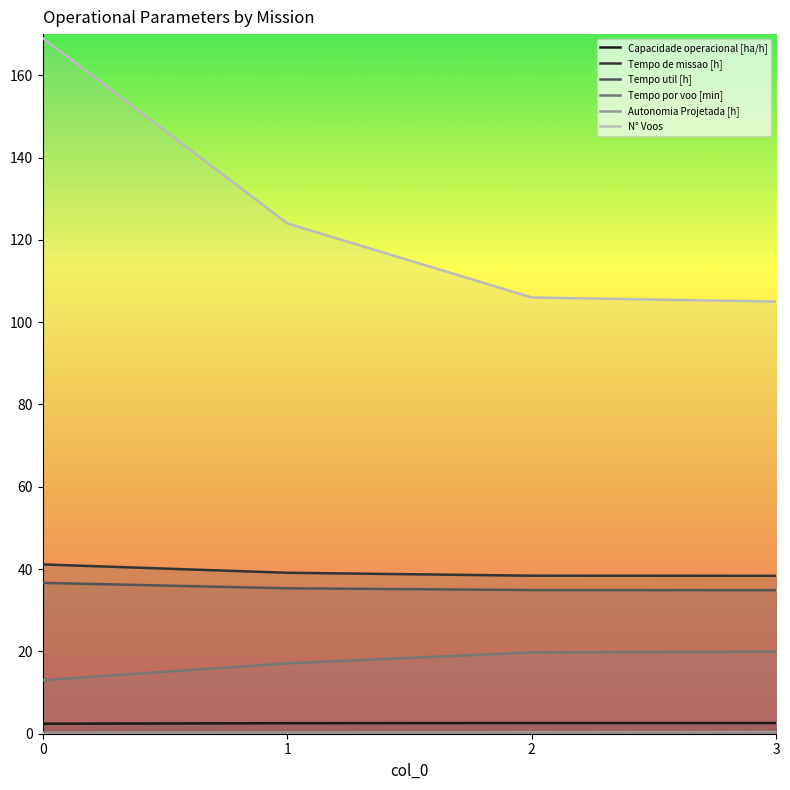

At which label is N° Voos closest to 137?

1